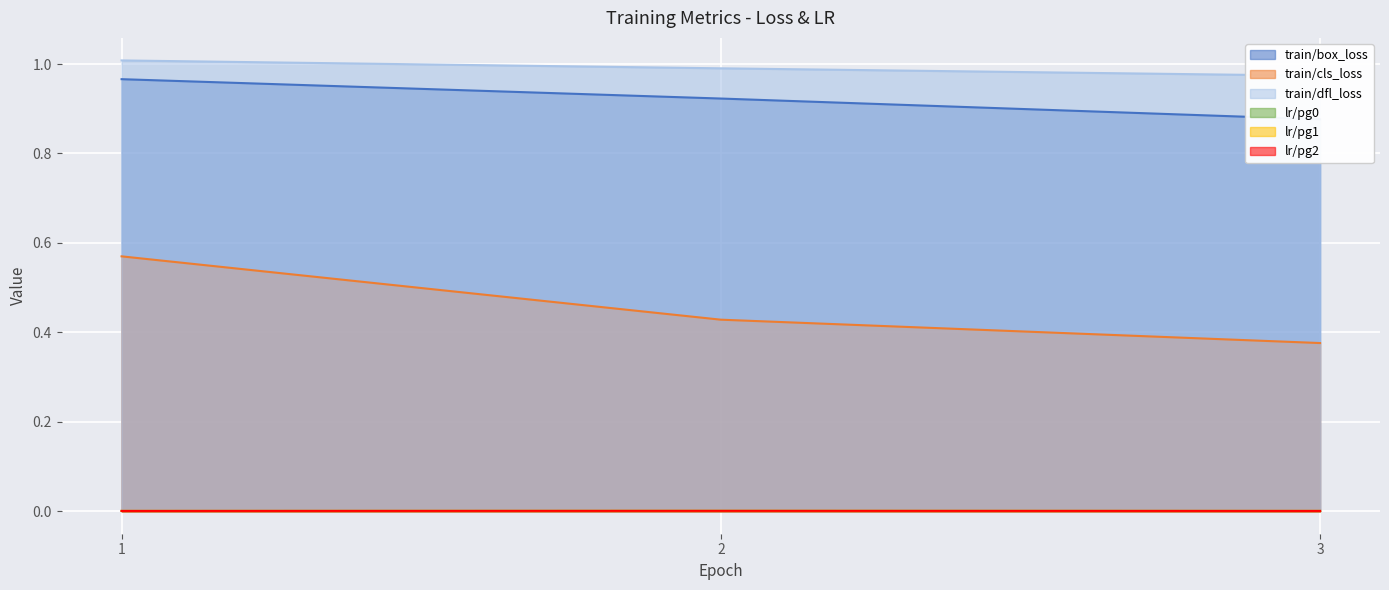

Which series has the largest total across all categories?

train/dfl_loss